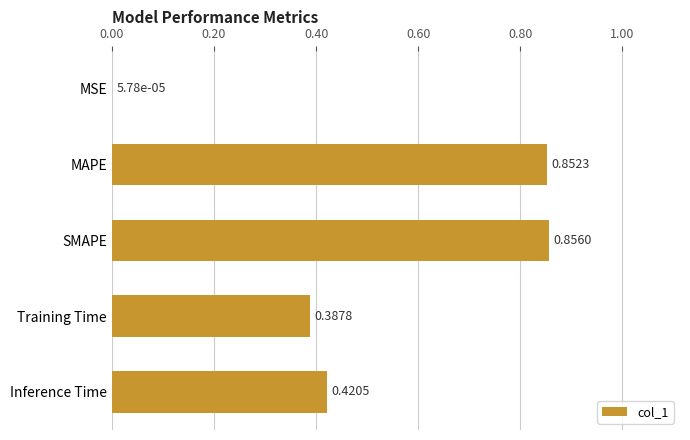

What is the sum of the values at SMAPE and Inference Time?

1.3